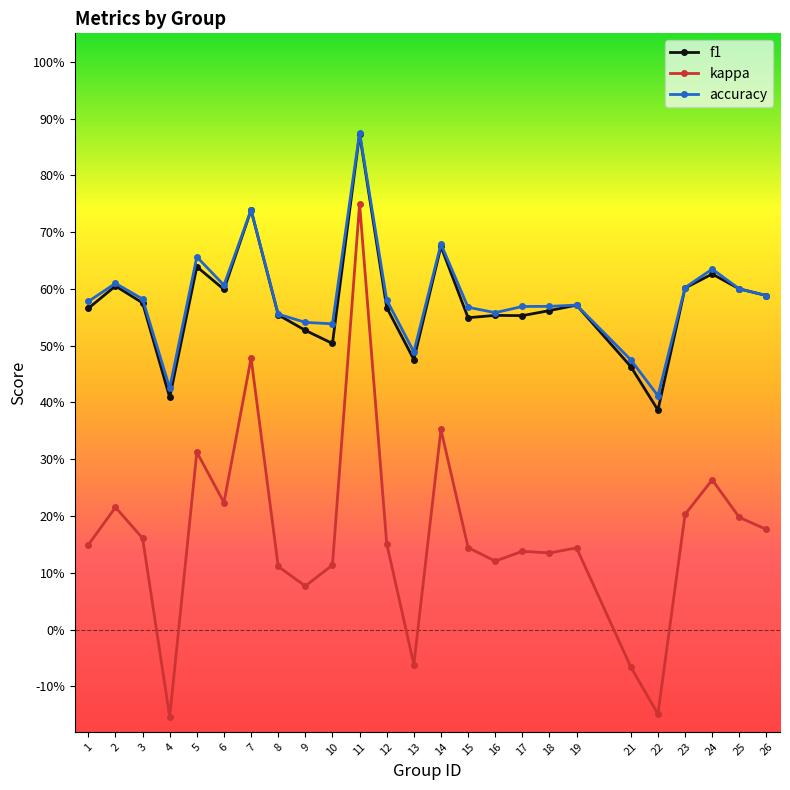

List the series in order of their peak value, lowest first.

kappa, f1, accuracy